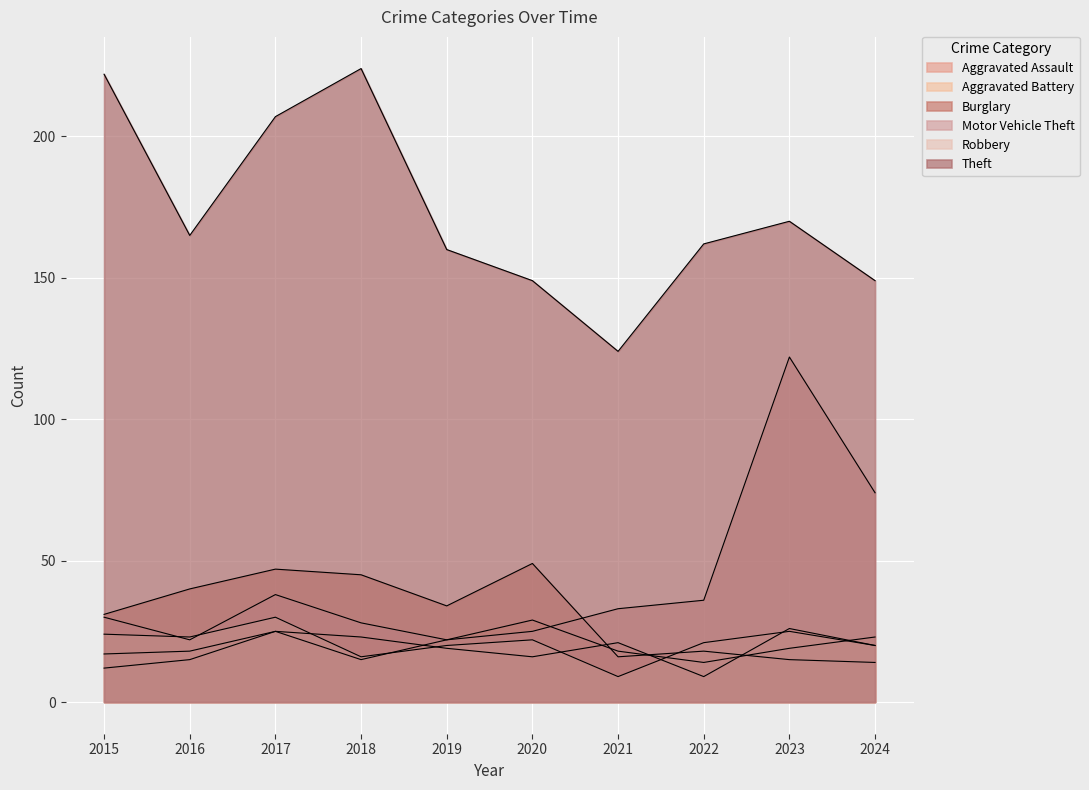

What is the difference between the maximum and minimum values in the Theft series?

100